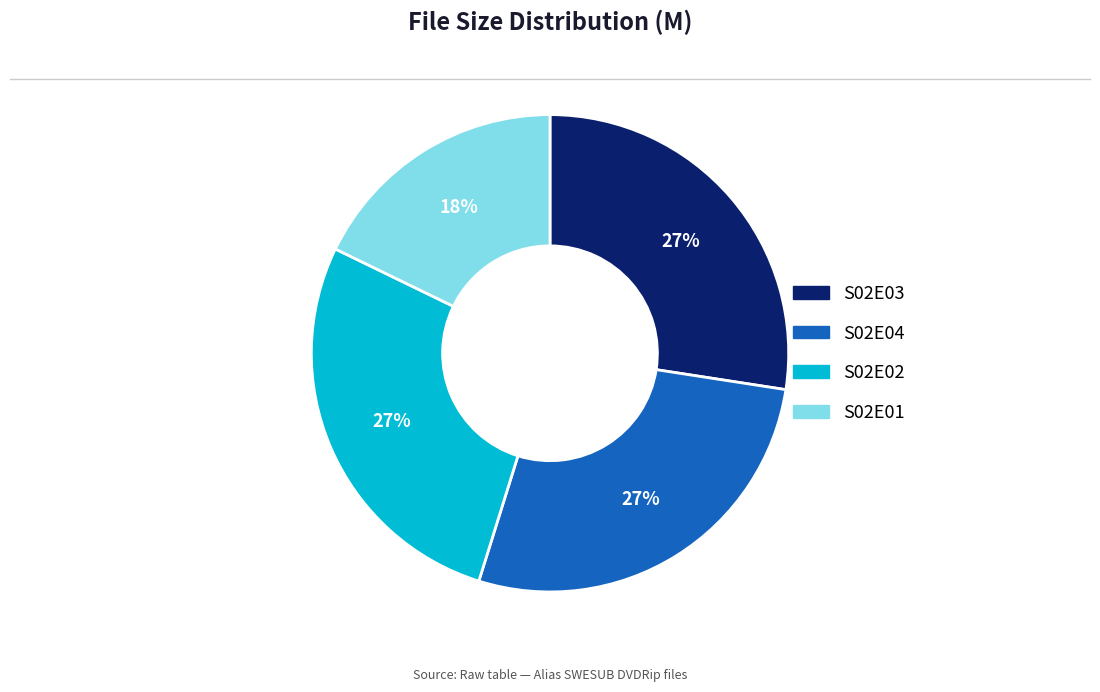

Count the number of slices in the pie.

4